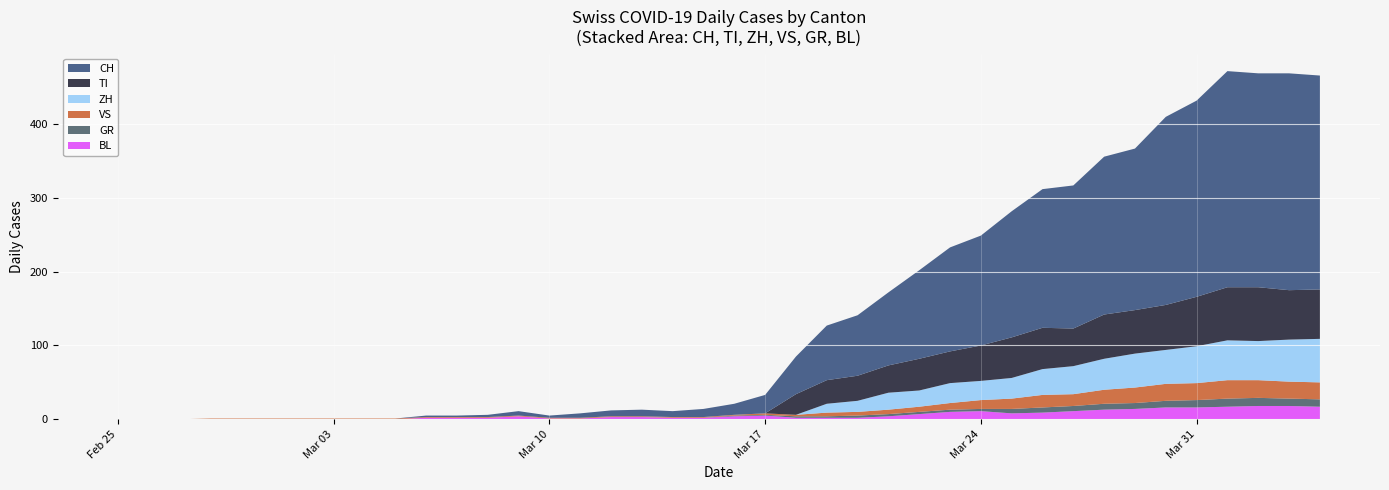

Reading left to right, list all the values displayed in this chart.

CH: 0	0	0	0	0	0	0	0	0	0	2	2	3	6	3	6	8	9	8	11	15	25	51	74	82	99	120	141	149	171	188	194	214	219	255	266	293	290	294	290
GR: 0	0	0	0	0	0	0	0	0	0	0	0	0	0	0	0	0	0	0	0	1	1	2	2	3	3	3	3	3	6	7	7	8	8	9	10	11	11	10	10
VS: 0	0	0	1	1	1	1	1	1	1	1	1	1	1	1	1	1	1	1	1	1	2	2	5	5	6	7	9	12	14	17	16	19	21	23	23	25	24	23	23
TI: 0	0	0	0	0	0	0	0	0	0	0	0	0	0	0	0	0	0	0	0	0	0	28	32	34	37	43	43	48	55	56	51	60	59	61	67	72	73	67	67
BL: 0	0	0	0	0	0	0	0	0	0	2	2	2	4	1	1	3	3	2	2	4	5	2	2	2	4	7	10	11	8	9	11	13	14	16	16	17	18	18	17
ZH: 0	0	0	0	0	0	0	0	0	0	0	0	0	0	0	0	0	0	0	0	0	0	0	12	15	23	22	27	26	28	35	38	42	46	46	50	54	53	57	59